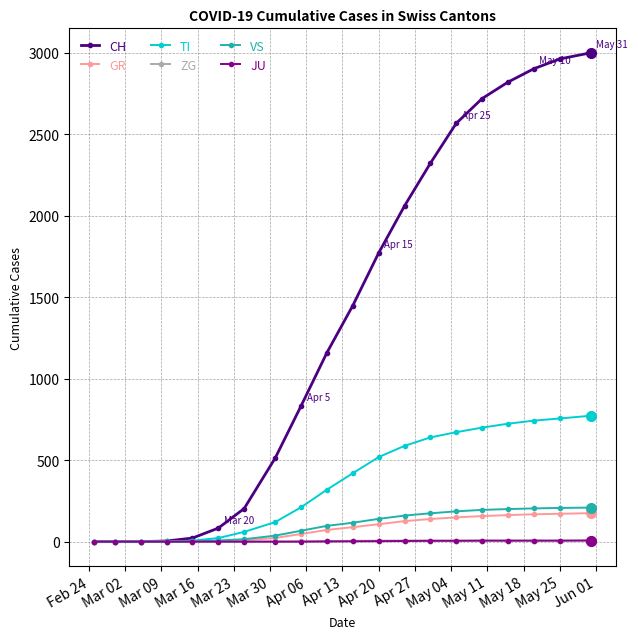

How many lines are shown in the chart?

6